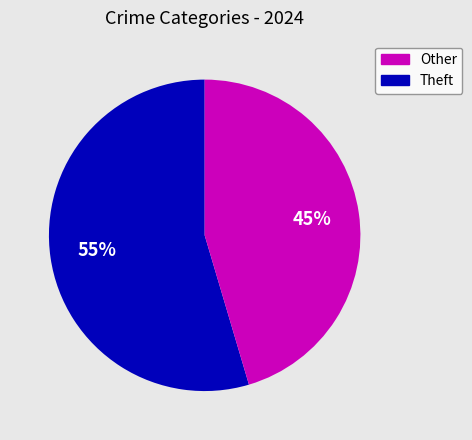

Is there any slice that represents more than half of the pie?

Yes